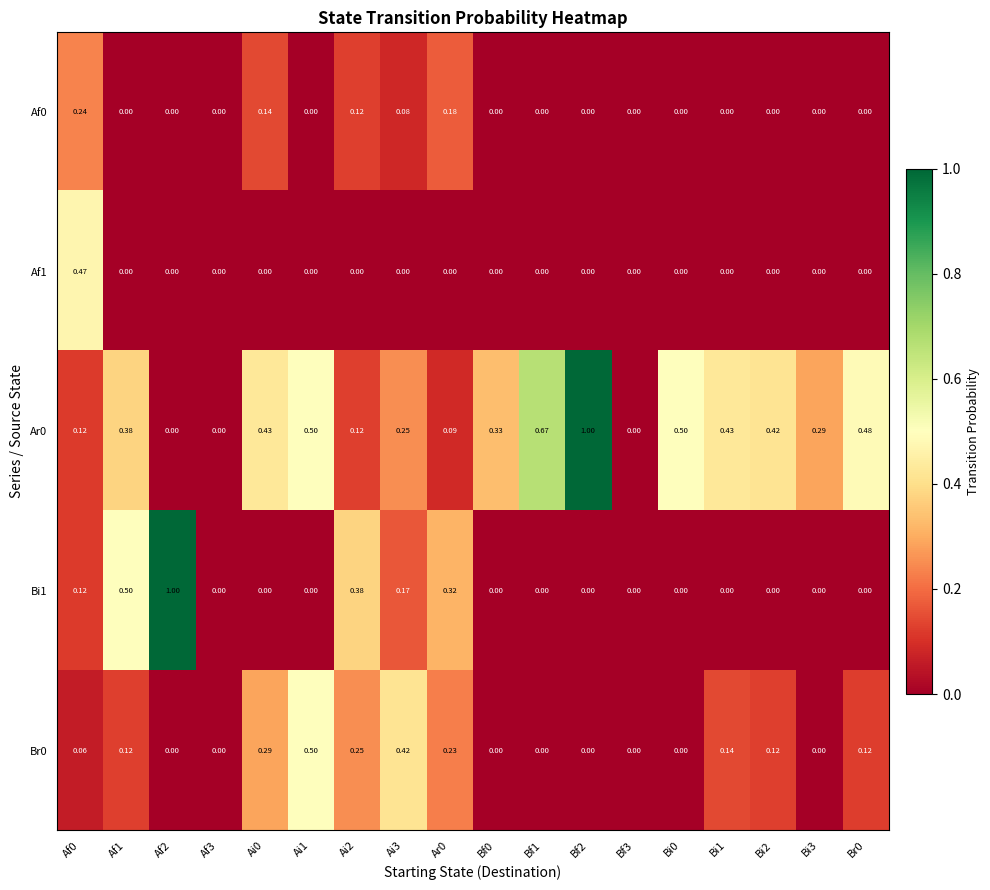

How many categories are shown in the chart?

18